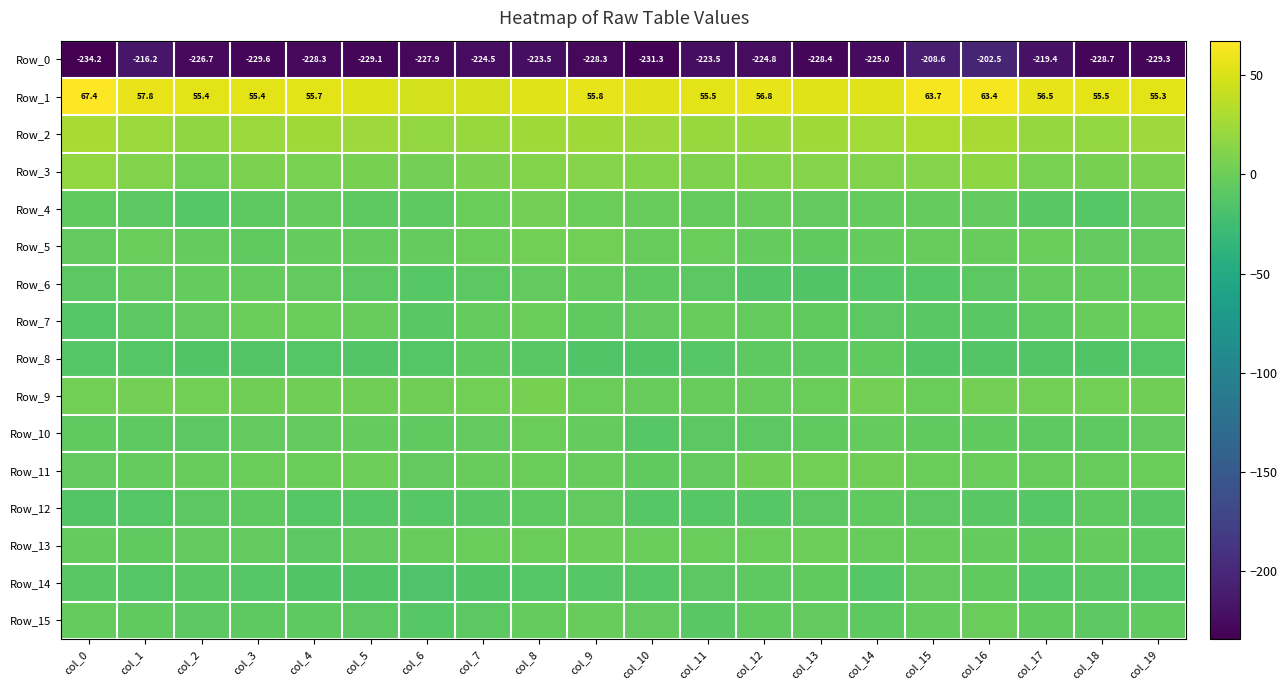

Is it true that Row_11 equals 1.1 at col_14?

False